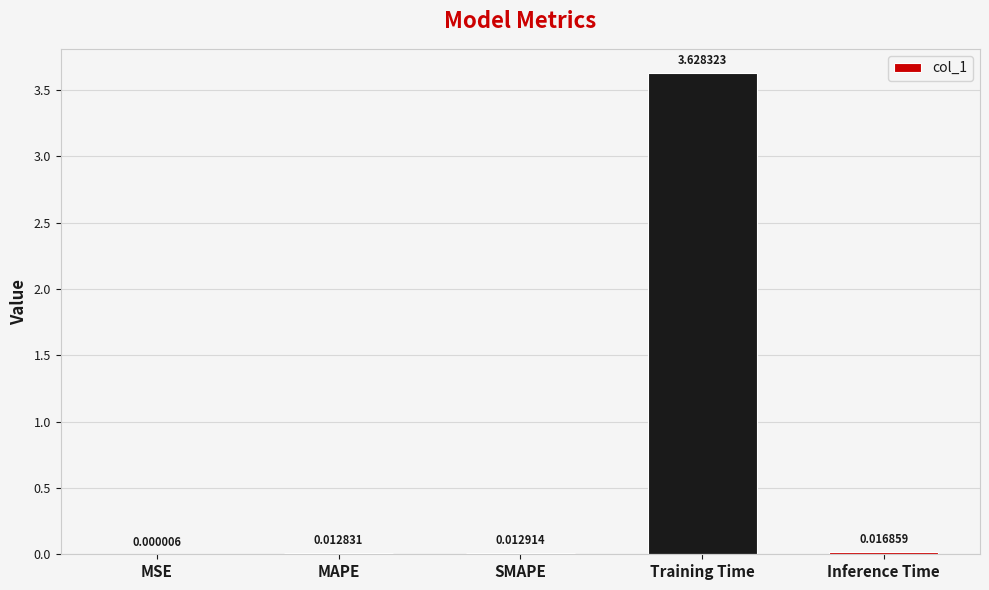

How many data points does each series have?

5